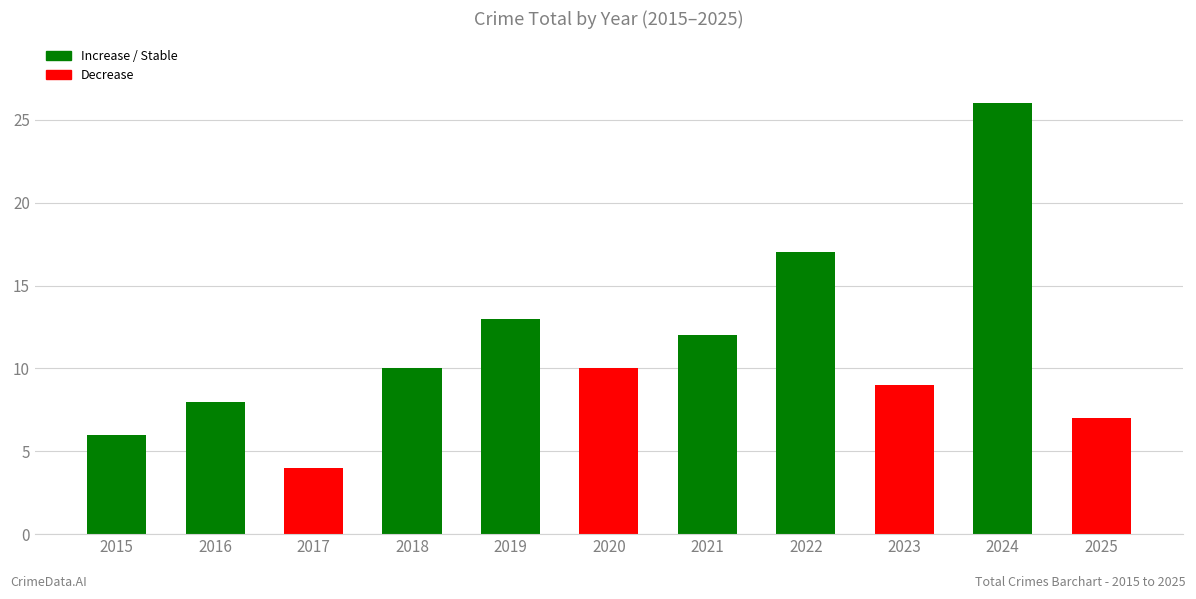

Between 2023 and 2016, which is larger?

2023